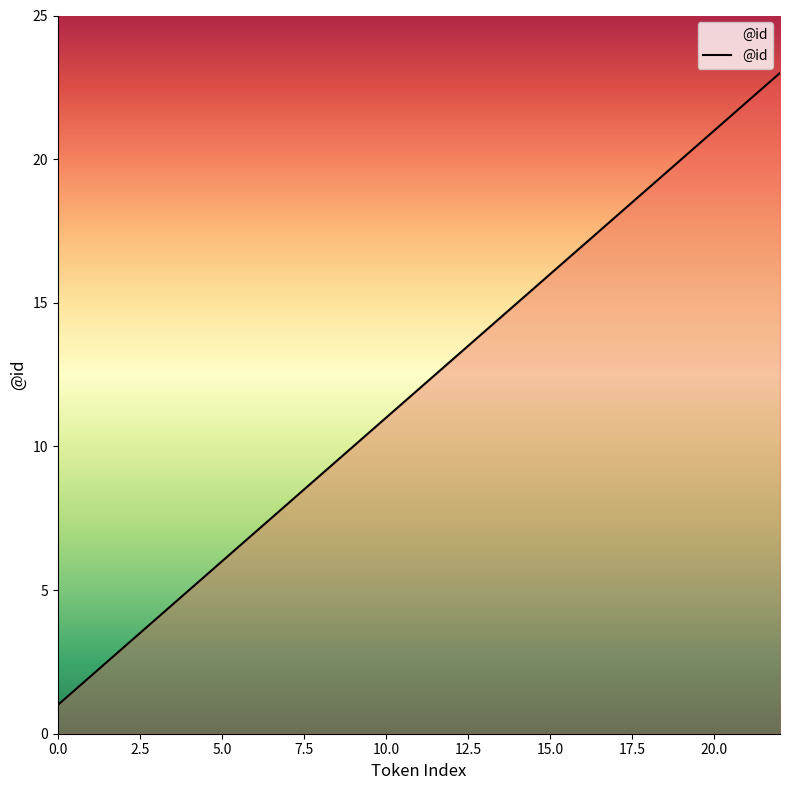

How many lines are shown in the chart?

1